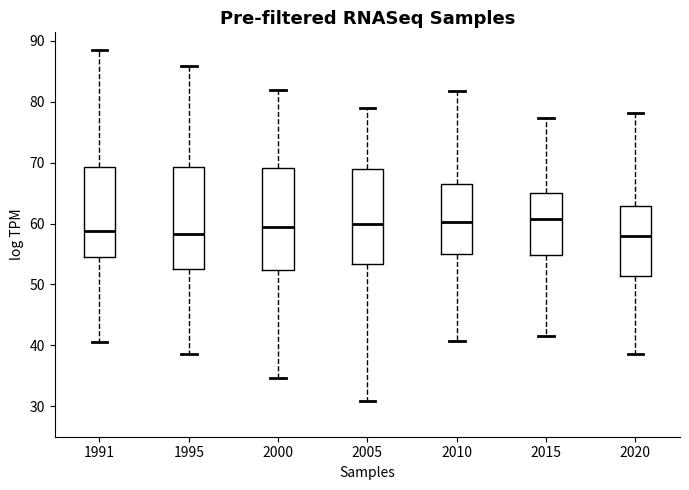

Reading left to right, read every box against the y-axis: the position of its median line, the range the box covers, and the ends of its whiskers. The values are not printed on the chart, so give them approximately, as read against the axis.

1991: median 59, box 55 to 69, whiskers 41 to 89
1995: median 58, box 53 to 69, whiskers 39 to 86
2000: median 59, box 52 to 69, whiskers 35 to 82
2005: median 60, box 53 to 69, whiskers 31 to 79
2010: median 60, box 55 to 67, whiskers 41 to 82
2015: median 61, box 55 to 65, whiskers 42 to 77
2020: median 58, box 51 to 63, whiskers 39 to 78